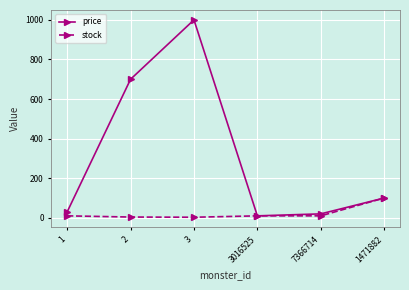

Which series has the widest spread of values?

price